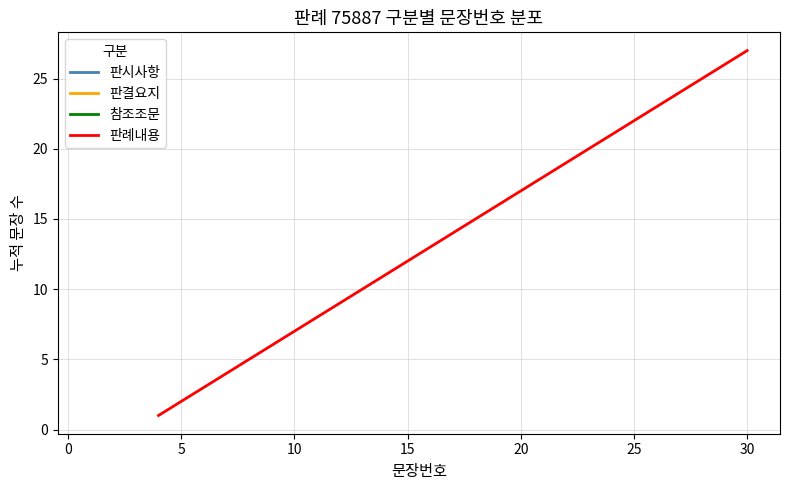

True or false: the data has more than 0 interior local peaks.

False